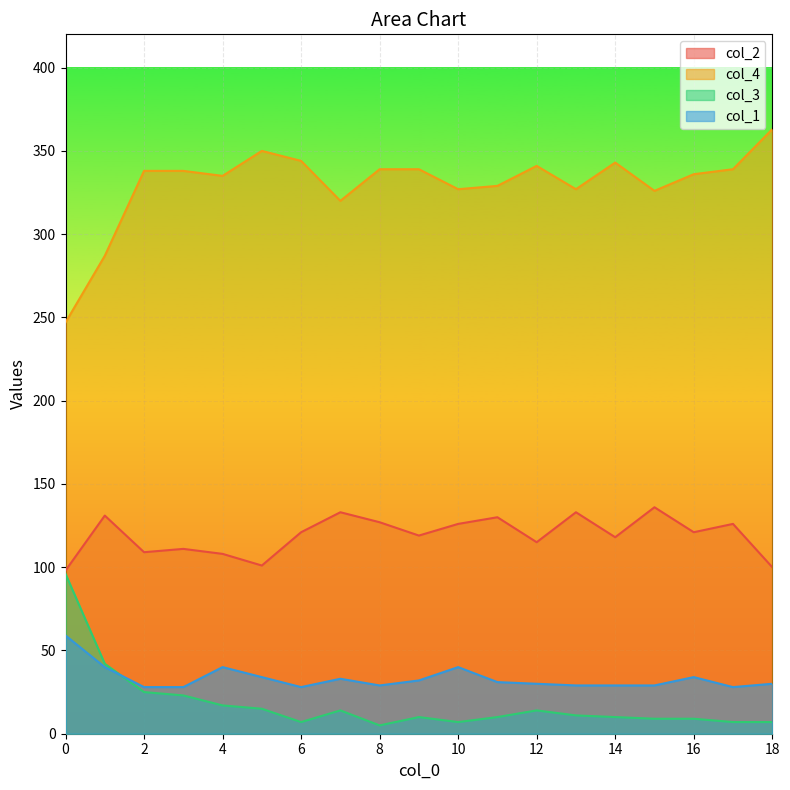

Reading left to right, extract all data points from this chart.

col_2: 98	131	109	111	108	101	121	133	127	119	126	130	115	133	118	136	121	126	100
col_4: 247	287	338	338	335	350	344	320	339	339	327	329	341	327	343	326	336	339	363
col_3: 96	42	25	23	17	15	7	14	5	10	7	10	14	11	10	9	9	7	7
col_1: 59	40	28	28	40	34	28	33	29	32	40	31	30	29	29	29	34	28	30